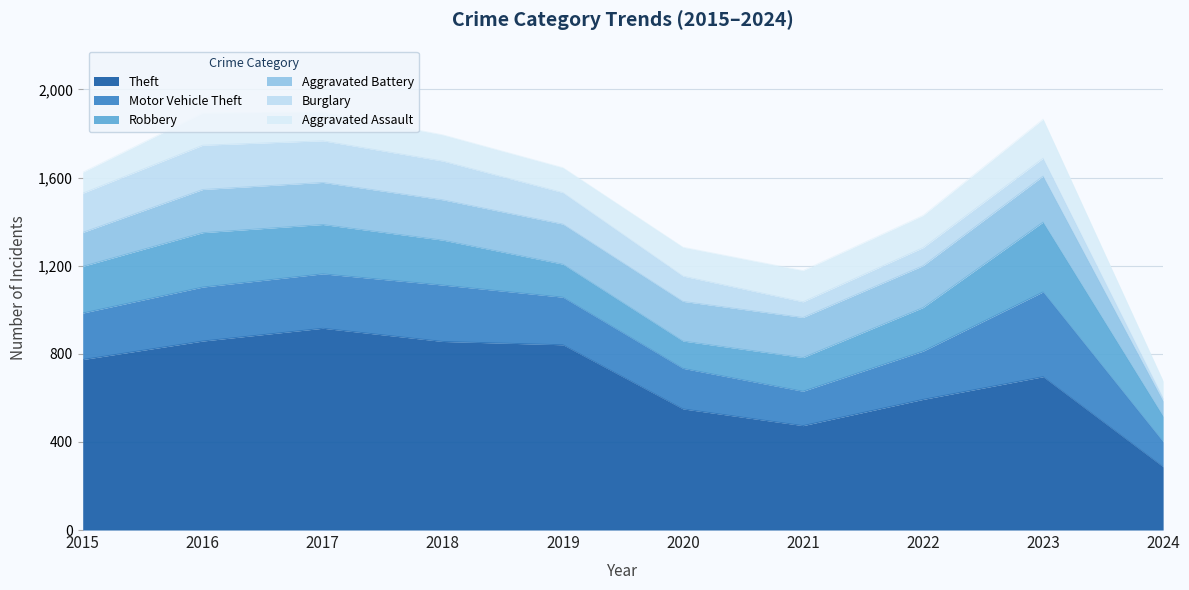

Rank the categories by Aggravated Battery value from highest to lowest.

2023, 2016, 2017, 2022, 2018, 2019, 2021, 2020, 2015, 2024